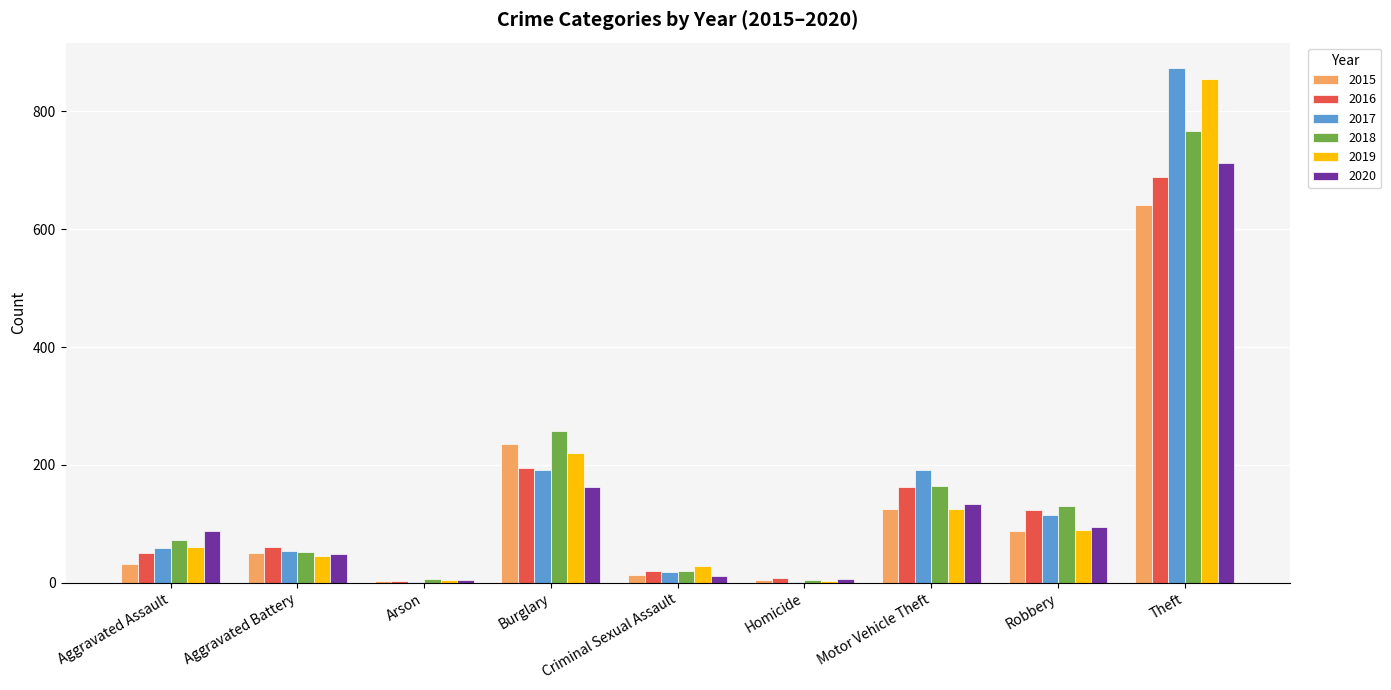

Is the value of 2017 at Motor Vehicle Theft greater than the value of 2019 at Aggravated Battery?

Yes